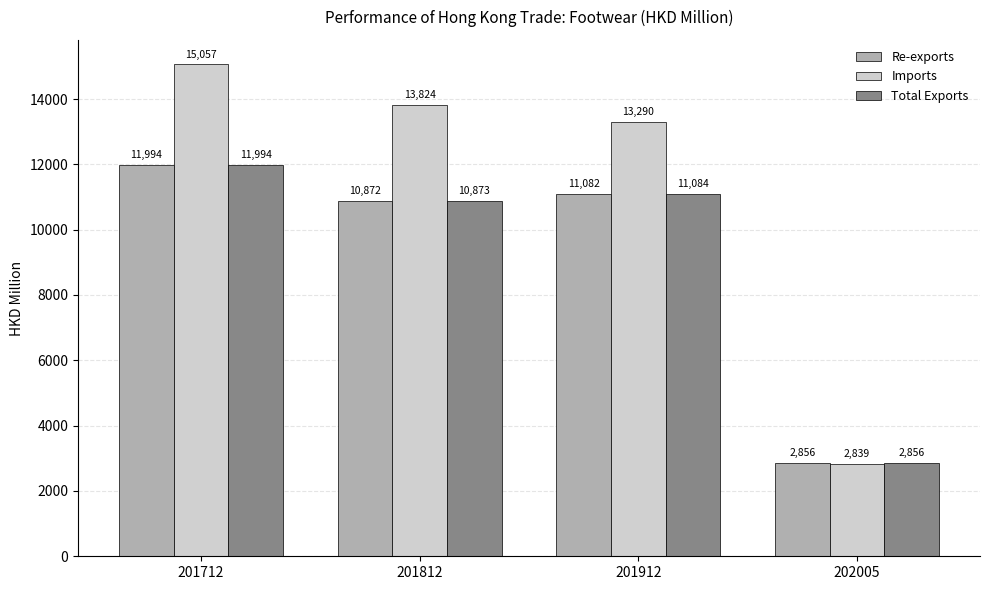

What is the difference between the maximum and minimum values in the Imports series?

12217.8